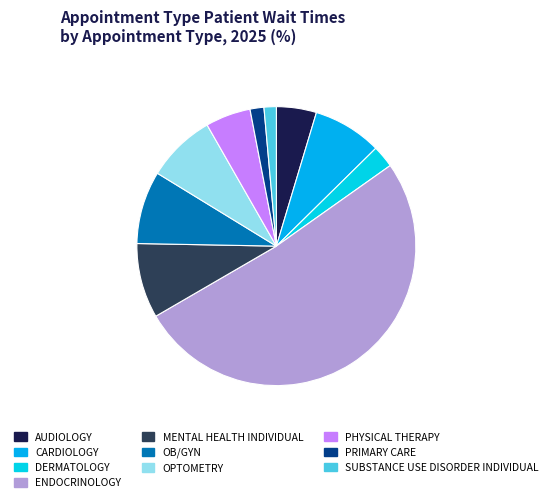

Which slice is the smallest?

SUBSTANCE USE DISORDER INDIVIDUAL